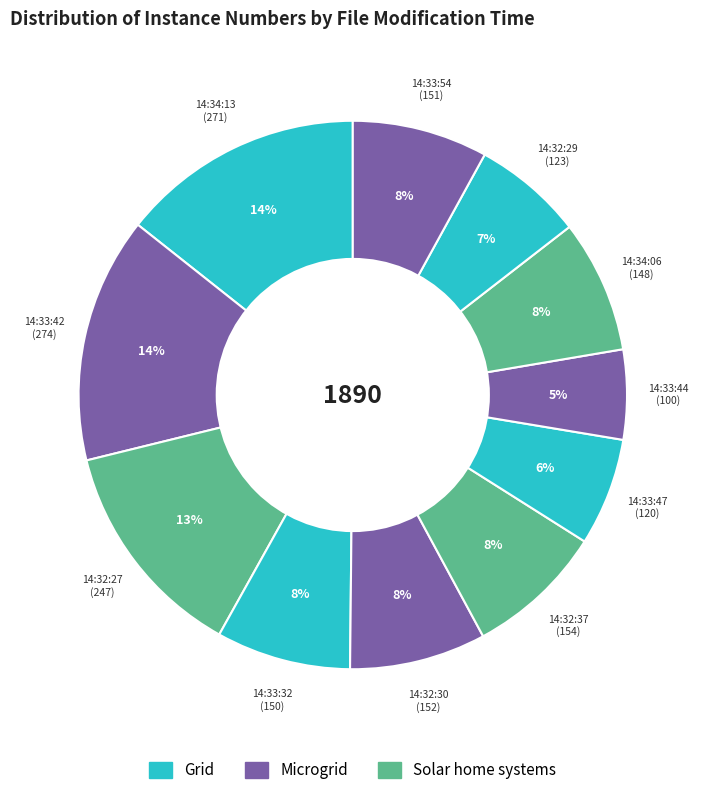

Is there any slice that represents more than half of the pie?

No